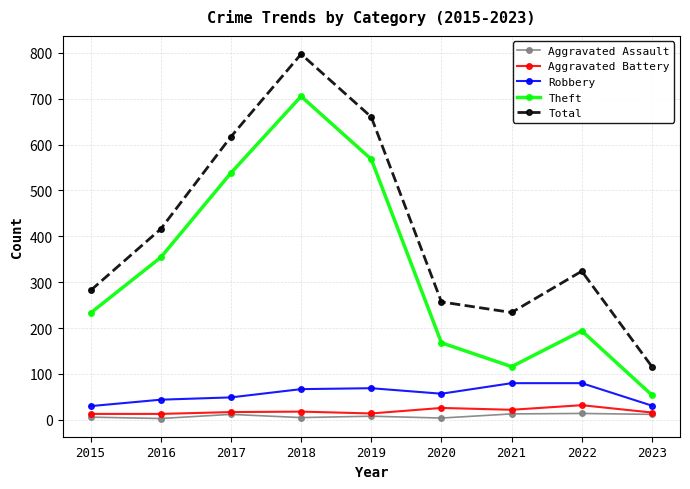

True or false: Robbery has more than 0 interior local peaks.

True